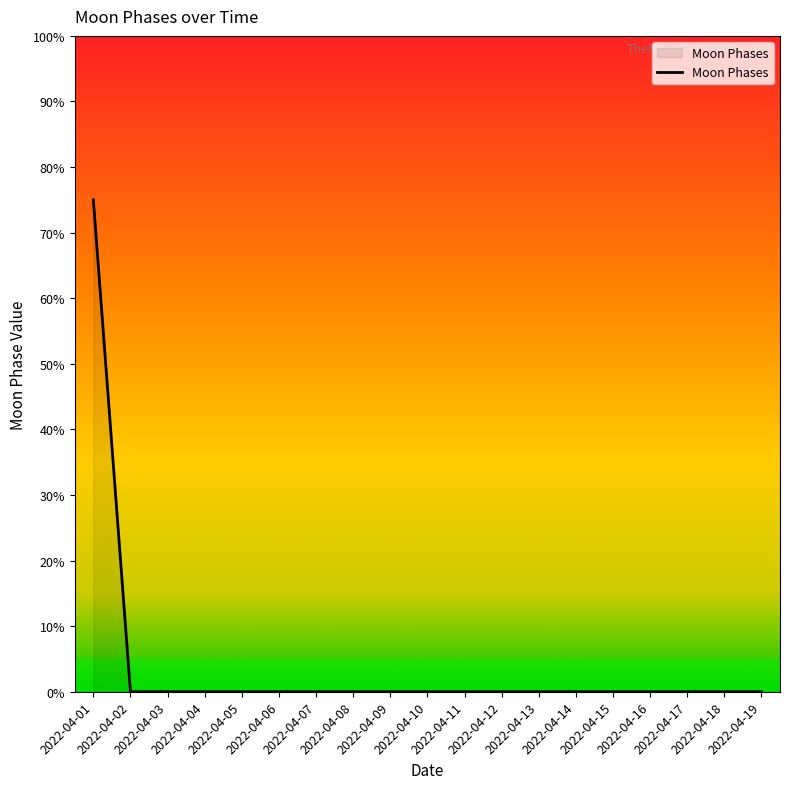

What is the greatest value displayed?

75